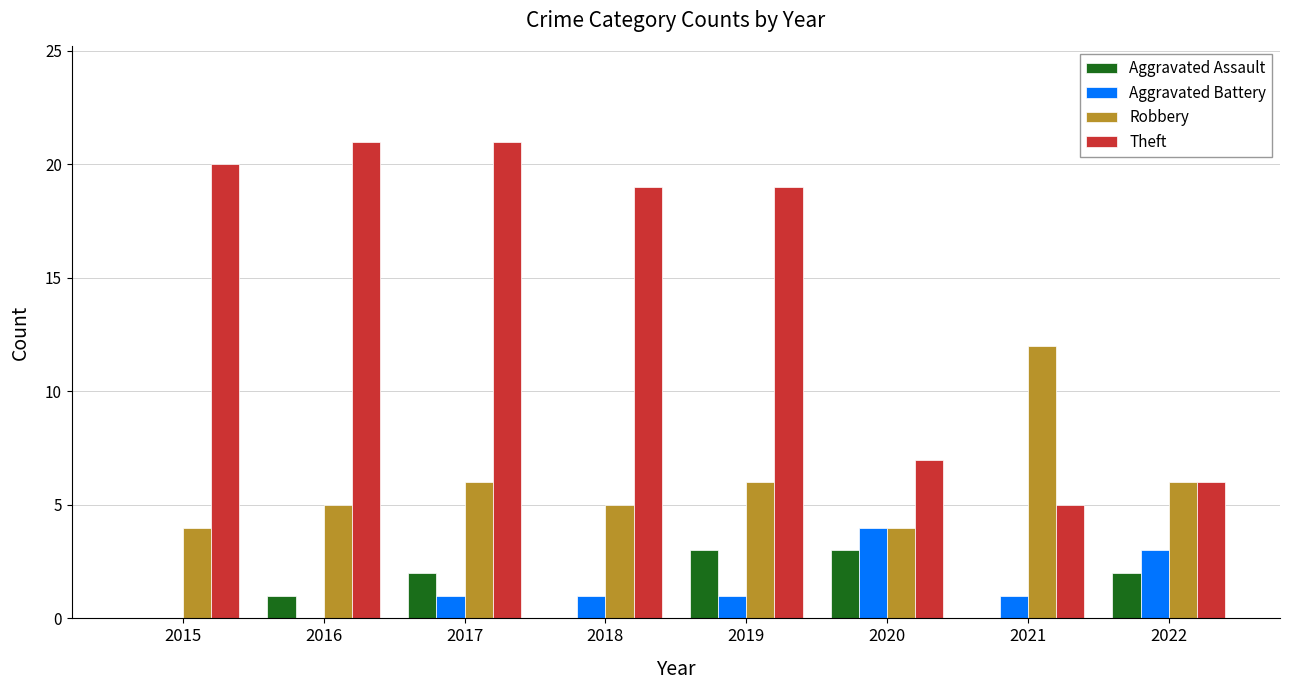

Which series has the largest total across all categories?

Theft